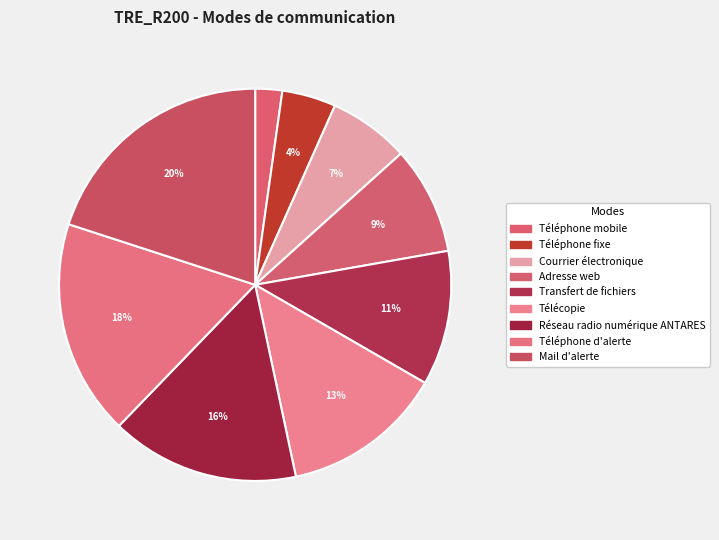

Count the number of slices in the pie.

9